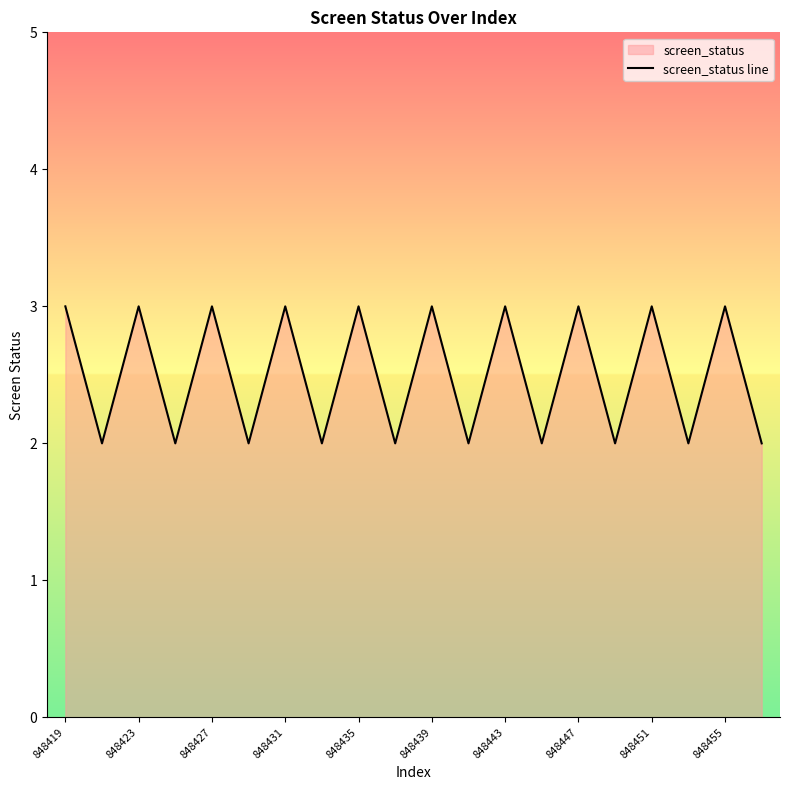

Reading right to left, what are all the values shown in this chart?

2	3	2	3	2	3	2	3	2	3	2	3	2	3	2	3	2	3	2	3